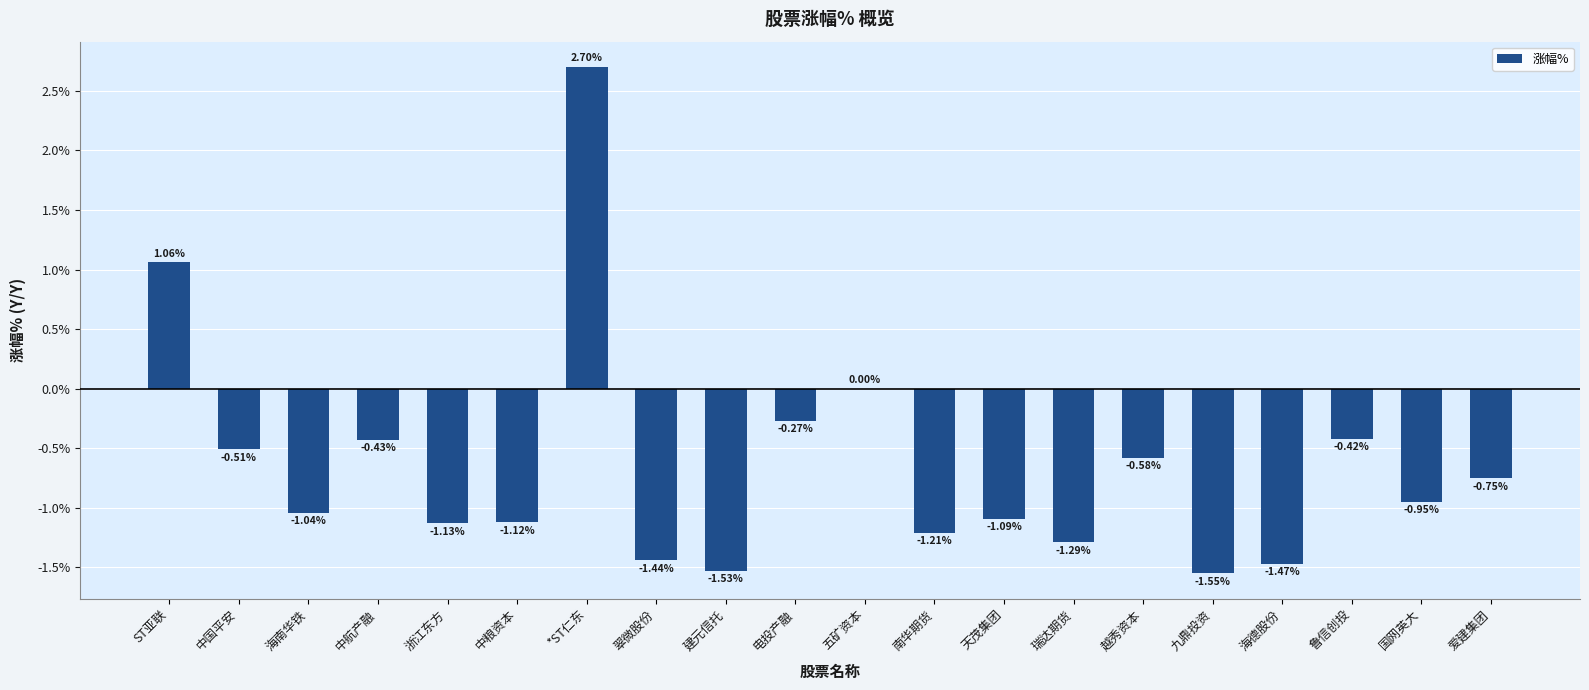

How many data points does each series have?

20